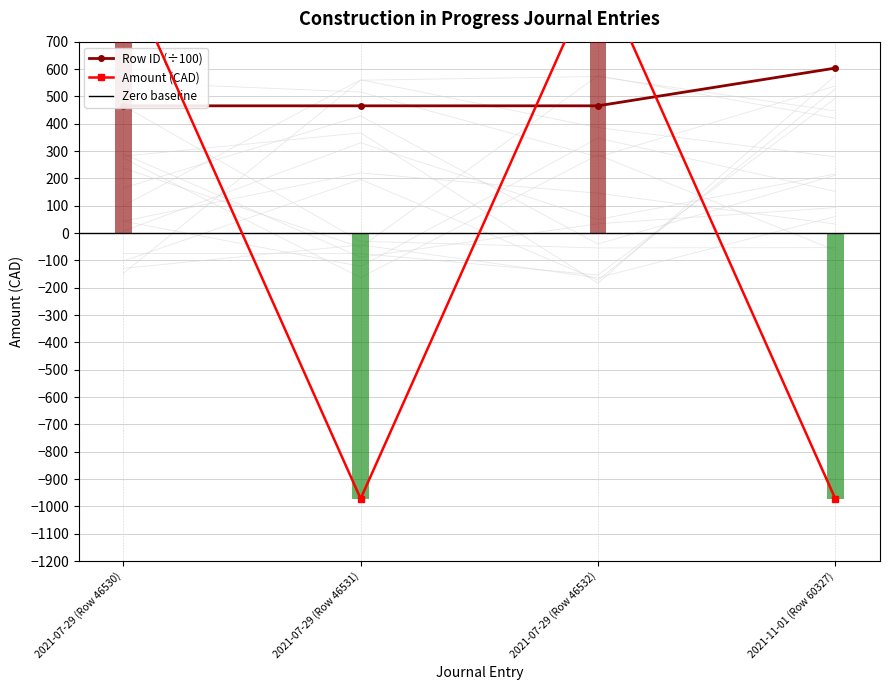

What is the difference between the Amount values at 2021-11-01 (Row 60327) and 2021-07-29 (Row 46532)?

1943.6